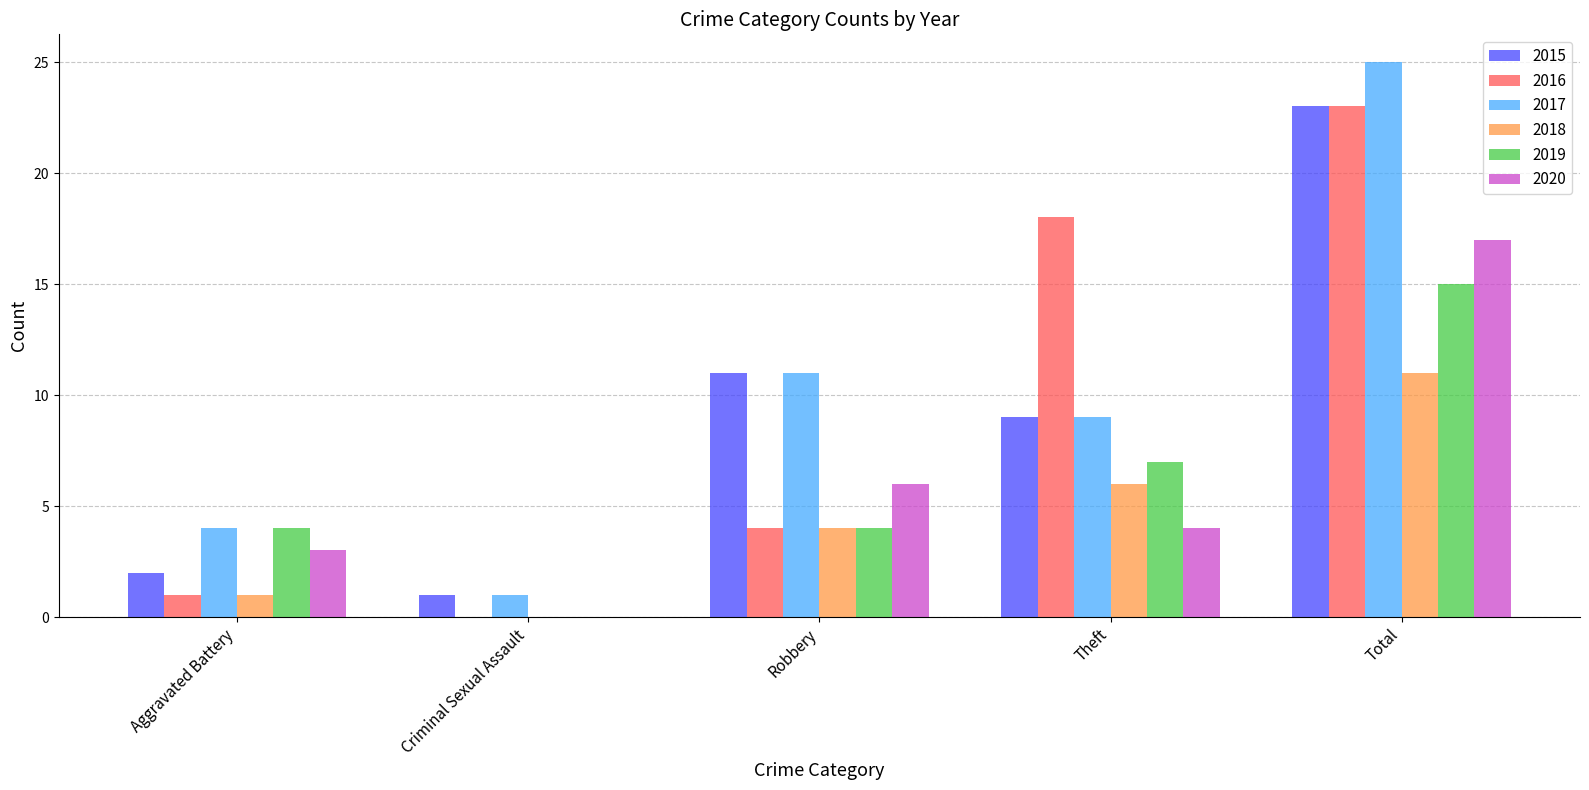

What is the sum of all 2018 values?

22